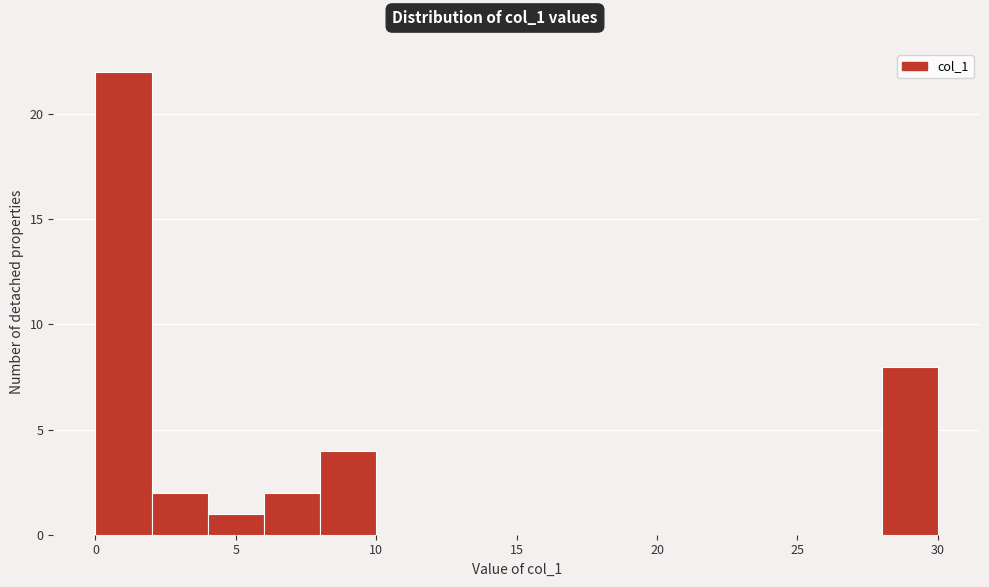

How tall is the bar that spans 2 to 4 on the x-axis? The values are not printed on the chart, so give them approximately, as read against the axis.

2